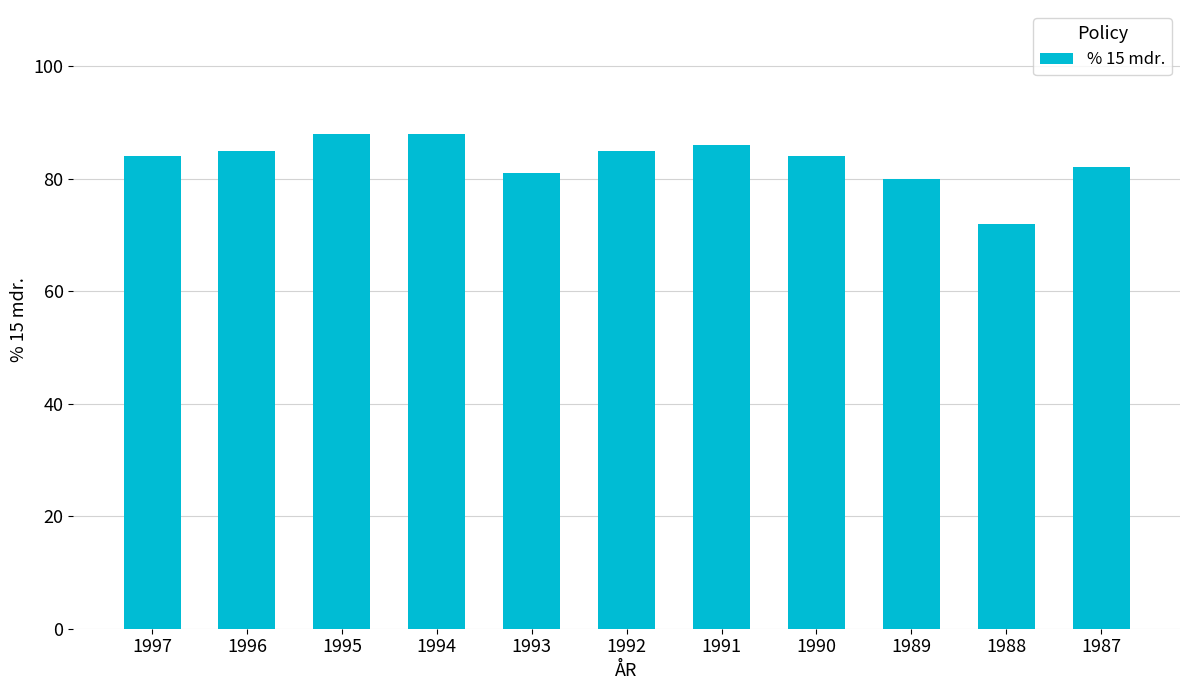

How many distinct data groups are displayed?

1